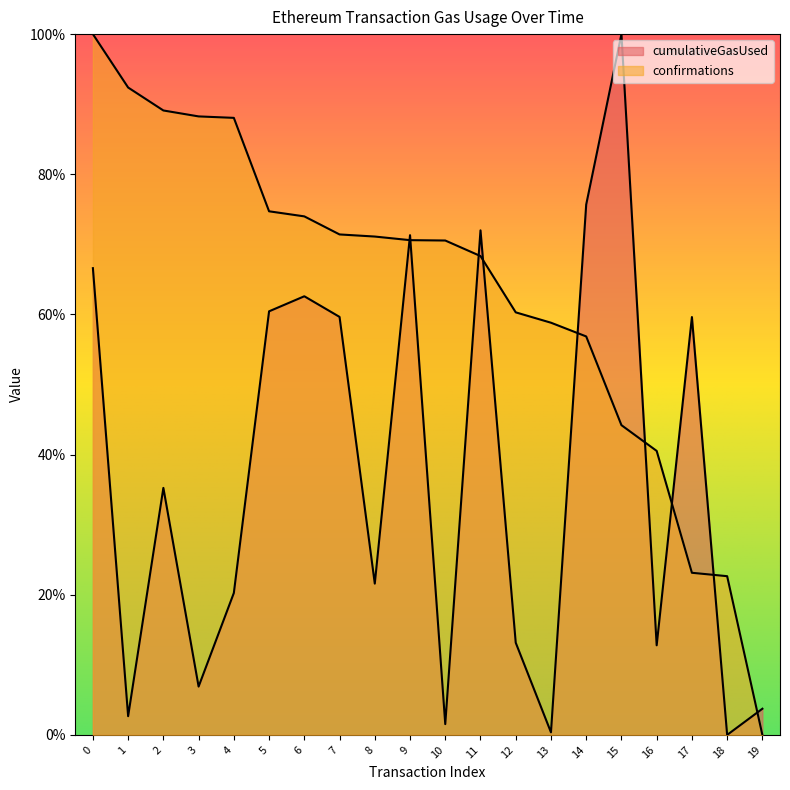

Which series has the largest total across all categories?

confirmations